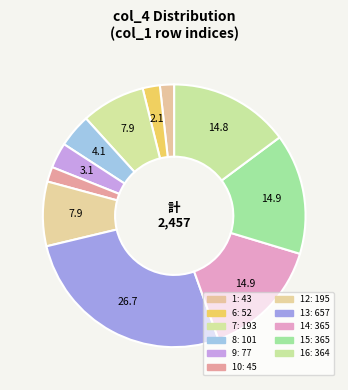

How many slices are in this pie chart?

11